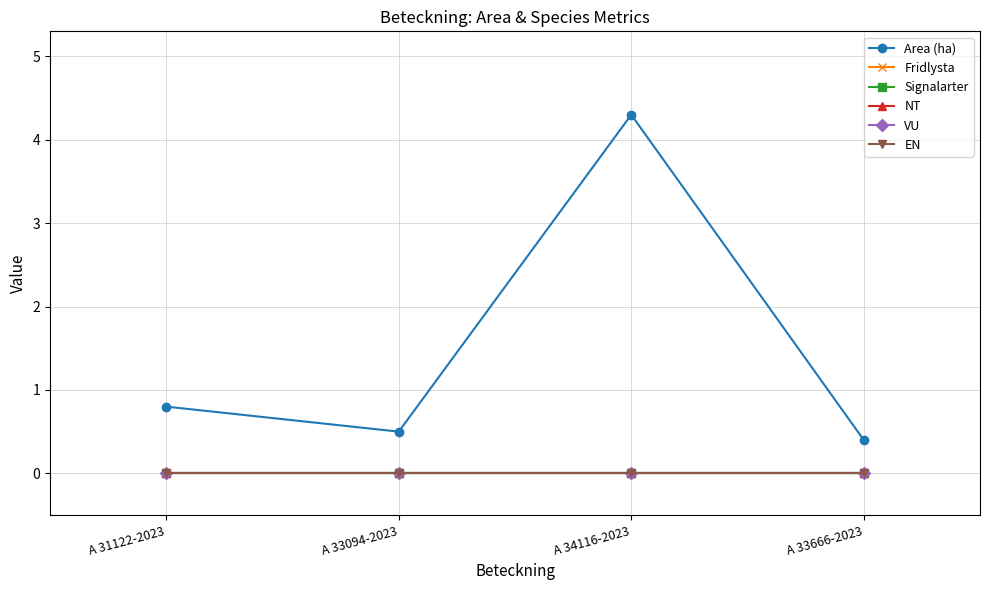

Is this an area chart (filled region under the line)?

No